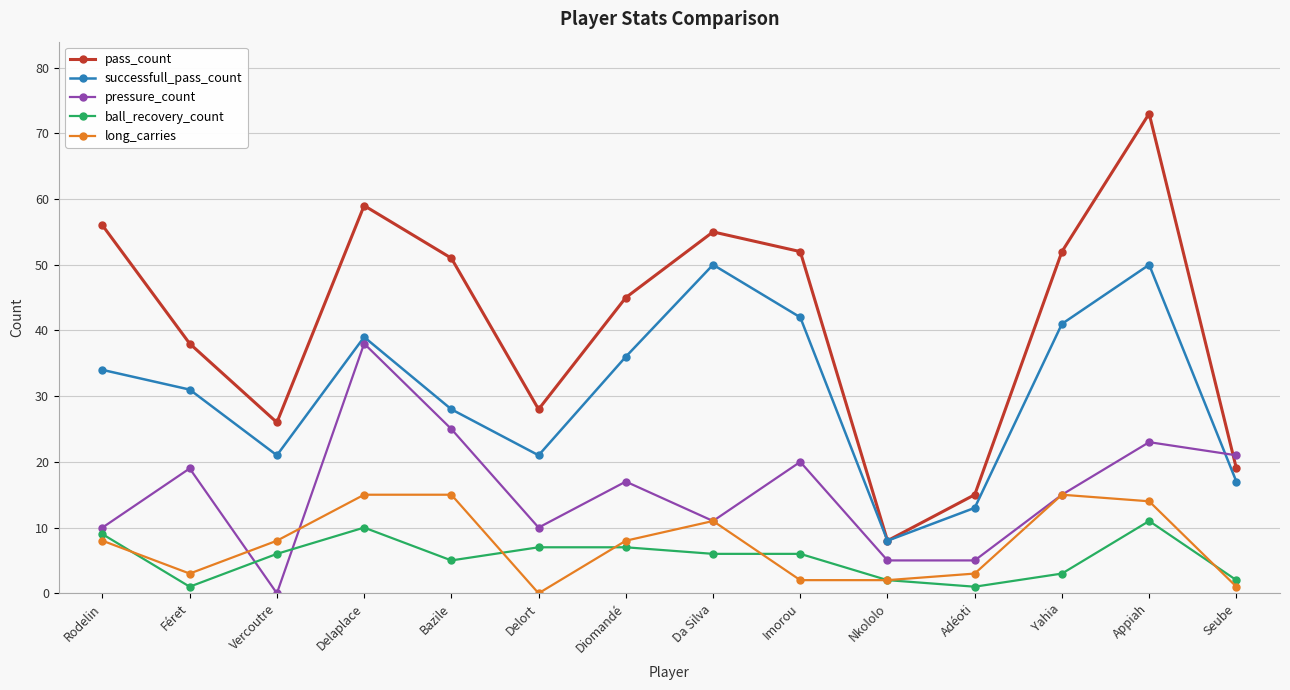

Which series has the largest range (max minus min)?

pass_count